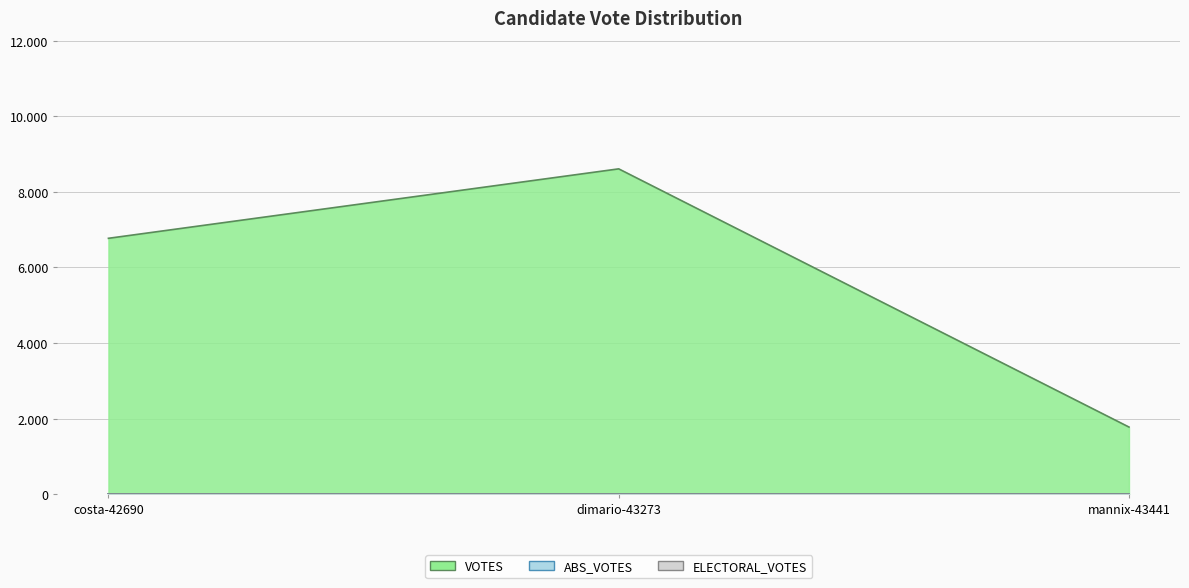

Reading left to right, what are all the values shown in this chart?

VOTES: 6772	8609	1779
ABS_VOTES: 0	0	0
ELECTORAL_VOTES: 0	0	0